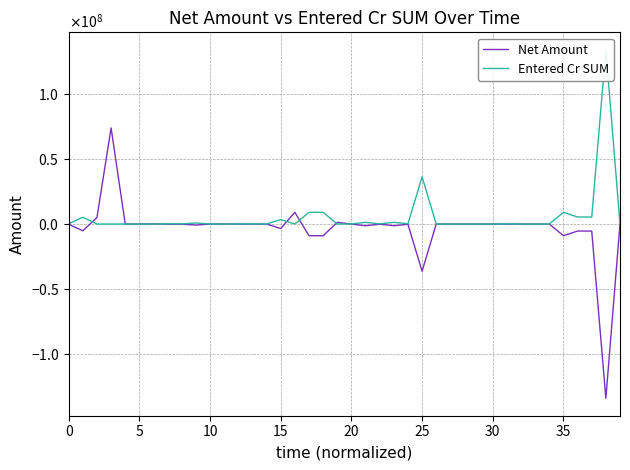

How many positive values does the Net Amount series have?

10